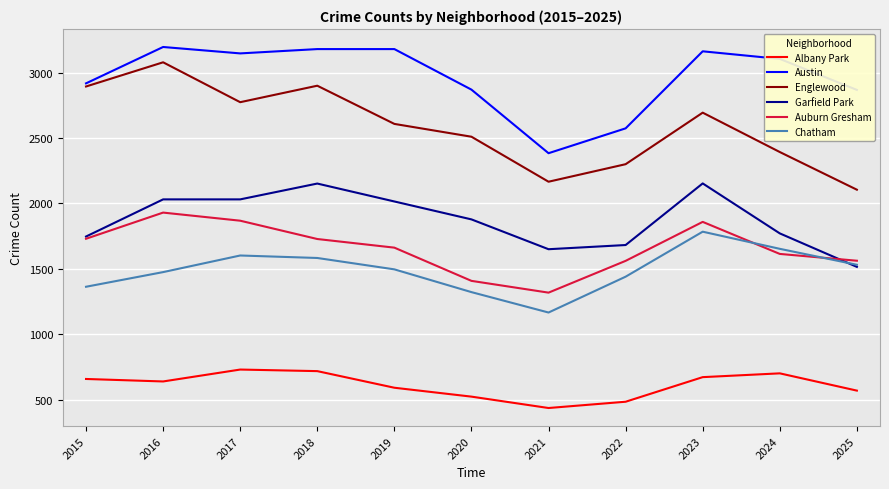

Which category has the lowest value across all series?

2021